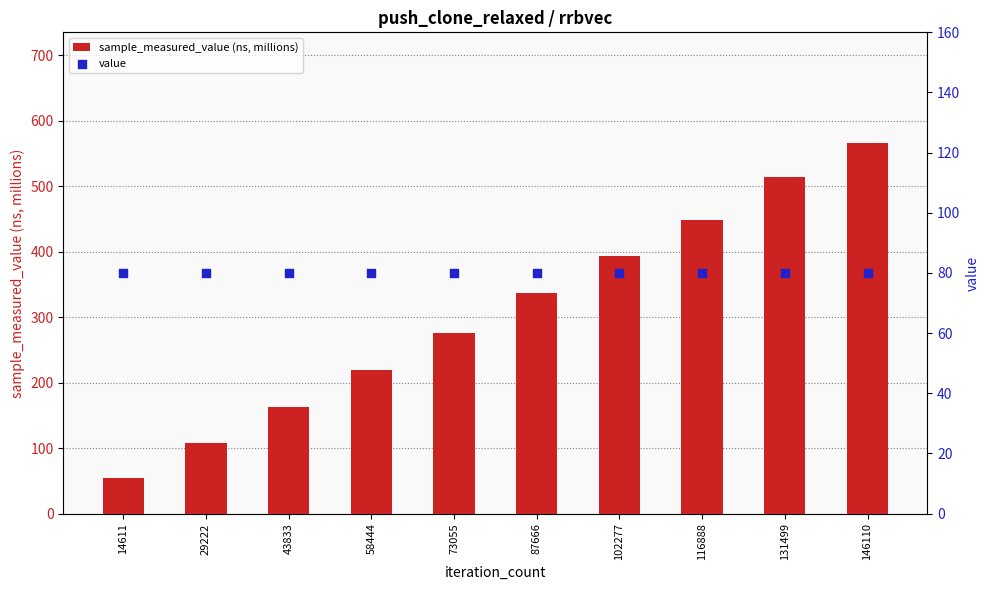

What is the total value across all series at 116888?

529.0